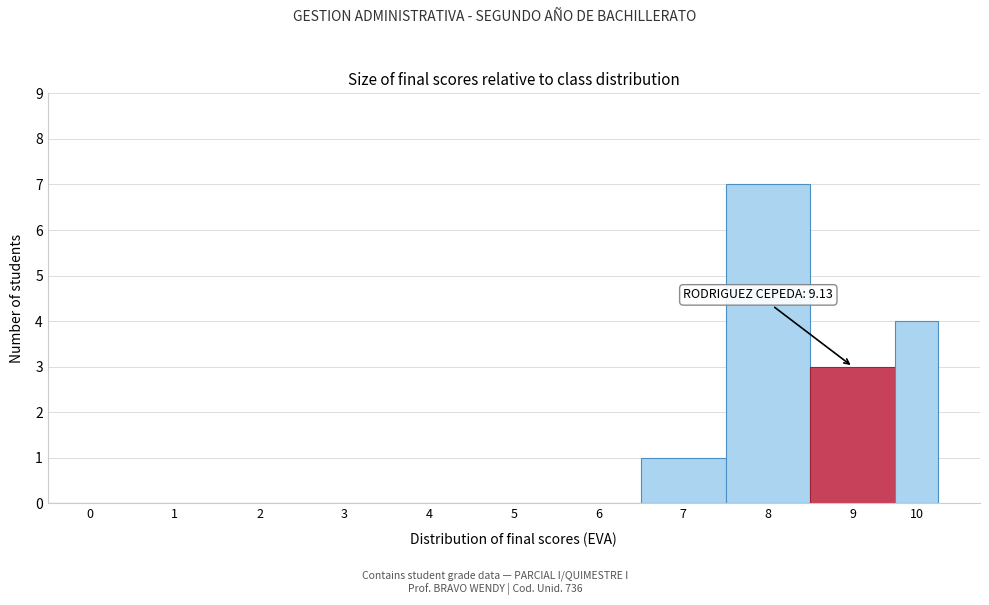

Reading right to left, what are all the values shown in this chart?

10=4	9=3	8=7	7=1	6=0	5=0	4=0	3=0	2=0	1=0	0=0